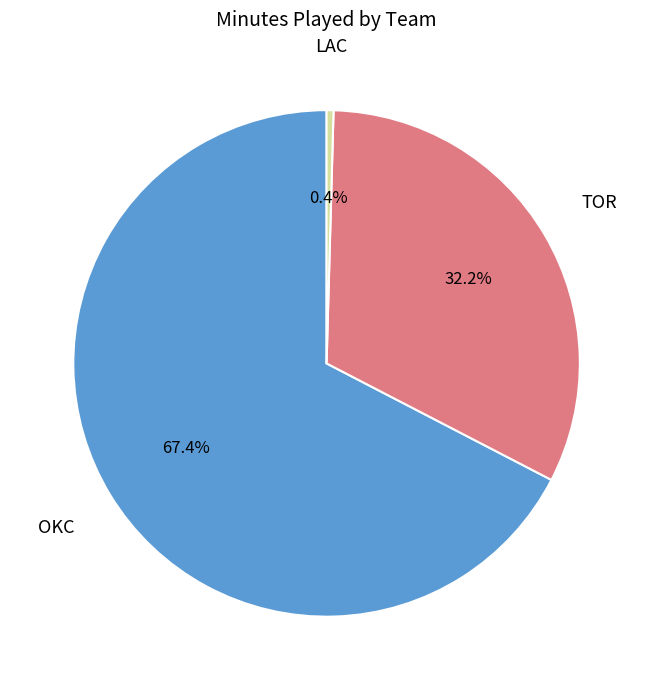

Is there a majority slice in this chart?

Yes